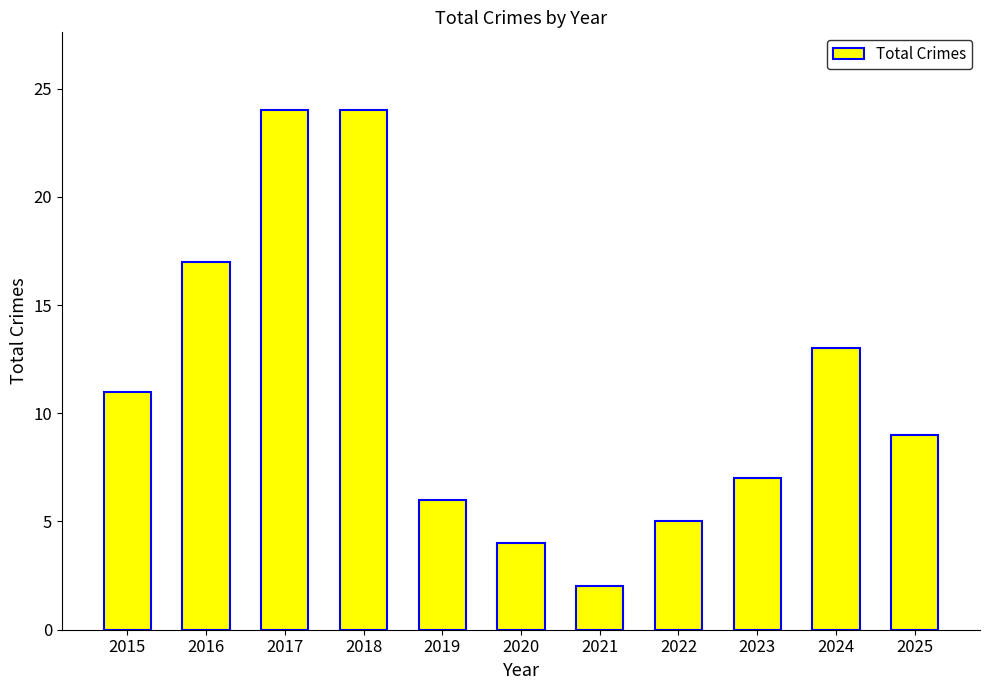

What is the maximum value shown in the chart?

24